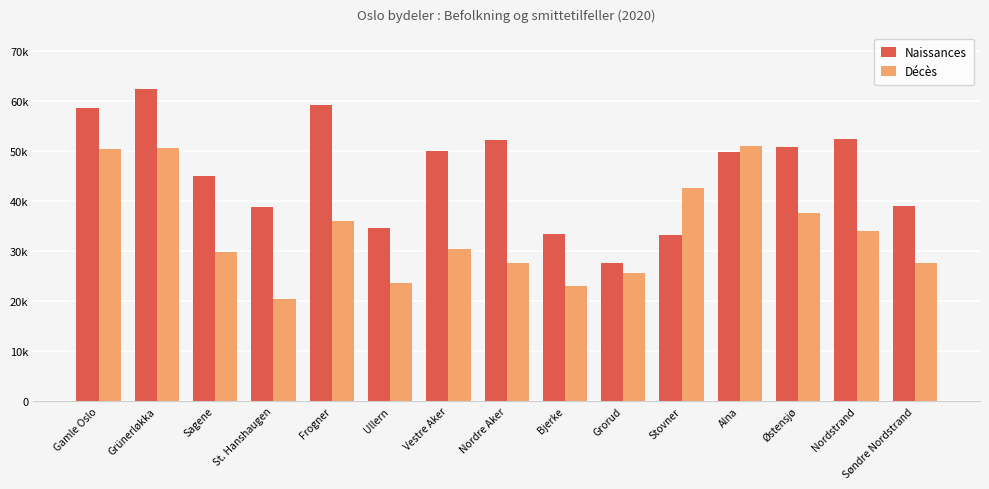

What is the minimum value shown in the chart?

20400